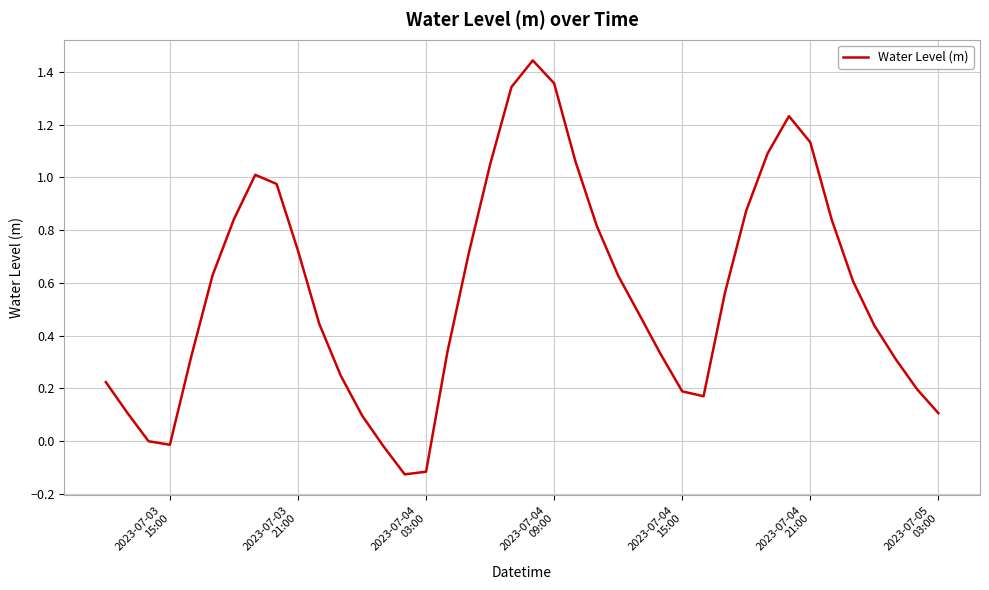

What is the difference between the maximum and minimum values?

1.6